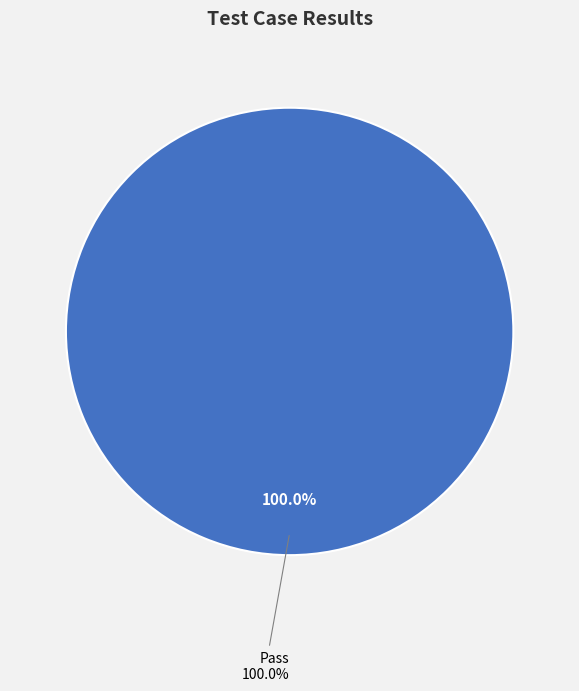

How much of the chart is everything except Fail?

100.0%